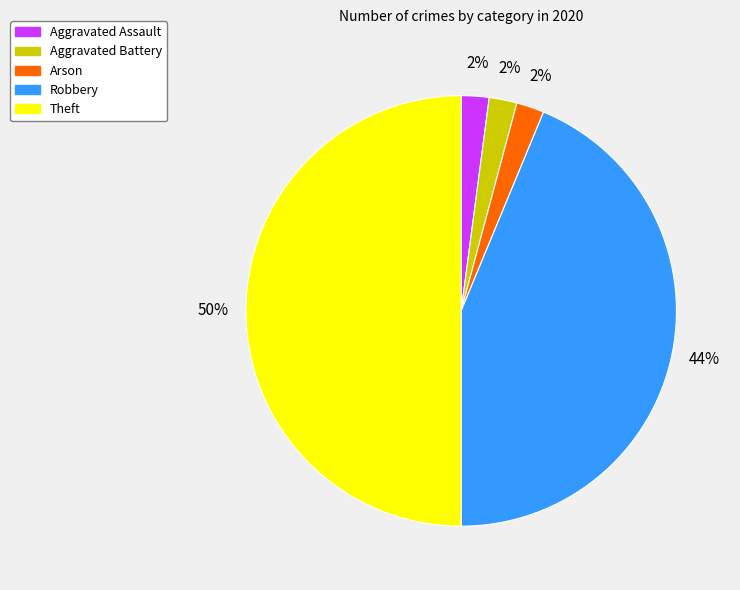

To the nearest percent, what percentage of the pie is Aggravated Assault?

2%